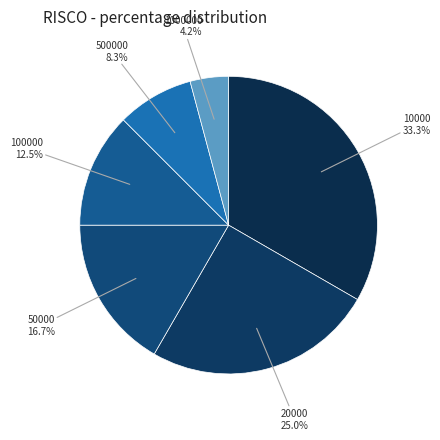

Does any single category account for the majority?

No